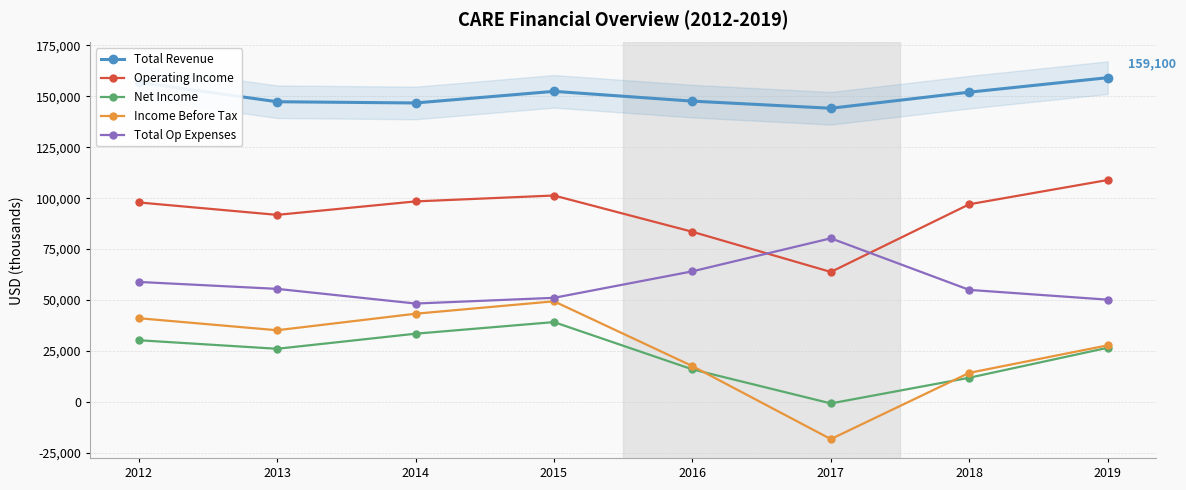

At 2017, list the series in order from smallest to largest.

Income Before Tax, Net Income, Operating Income, Total Op Expenses, Total Revenue